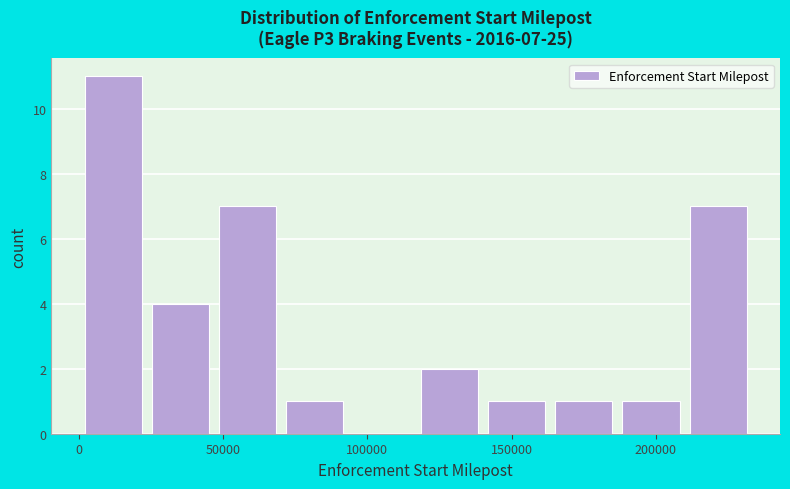

Over which range of the x-axis is the bar tallest?

0 to 25000